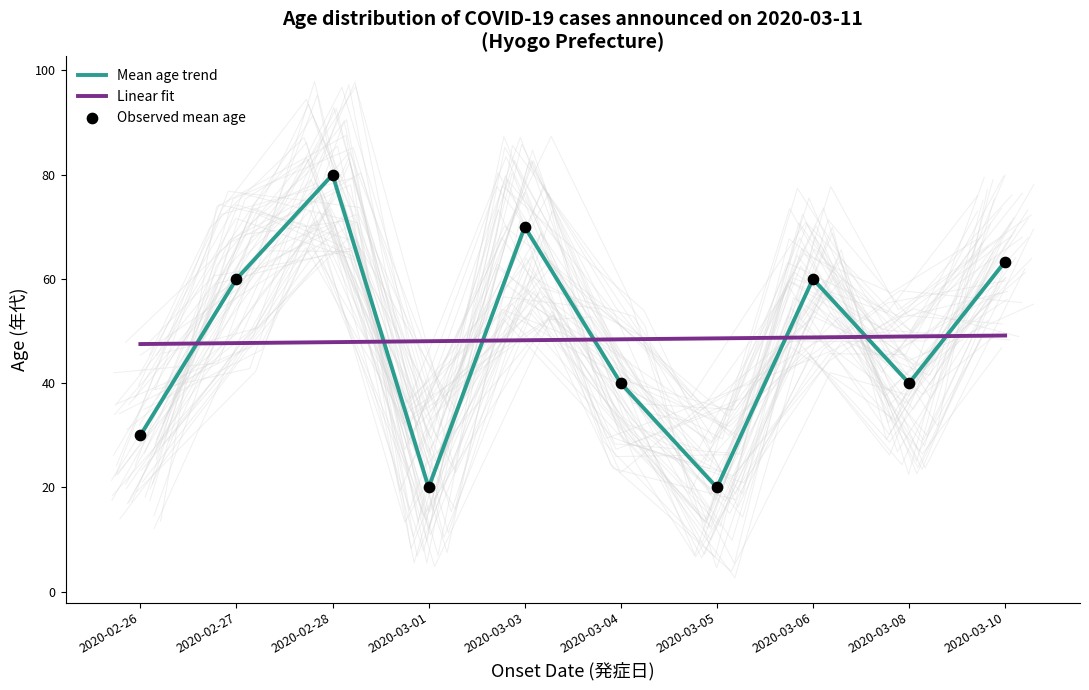

Is the value of Observed mean age at 2020-02-27 greater than the value of Mean age trend at 2020-02-27?

No